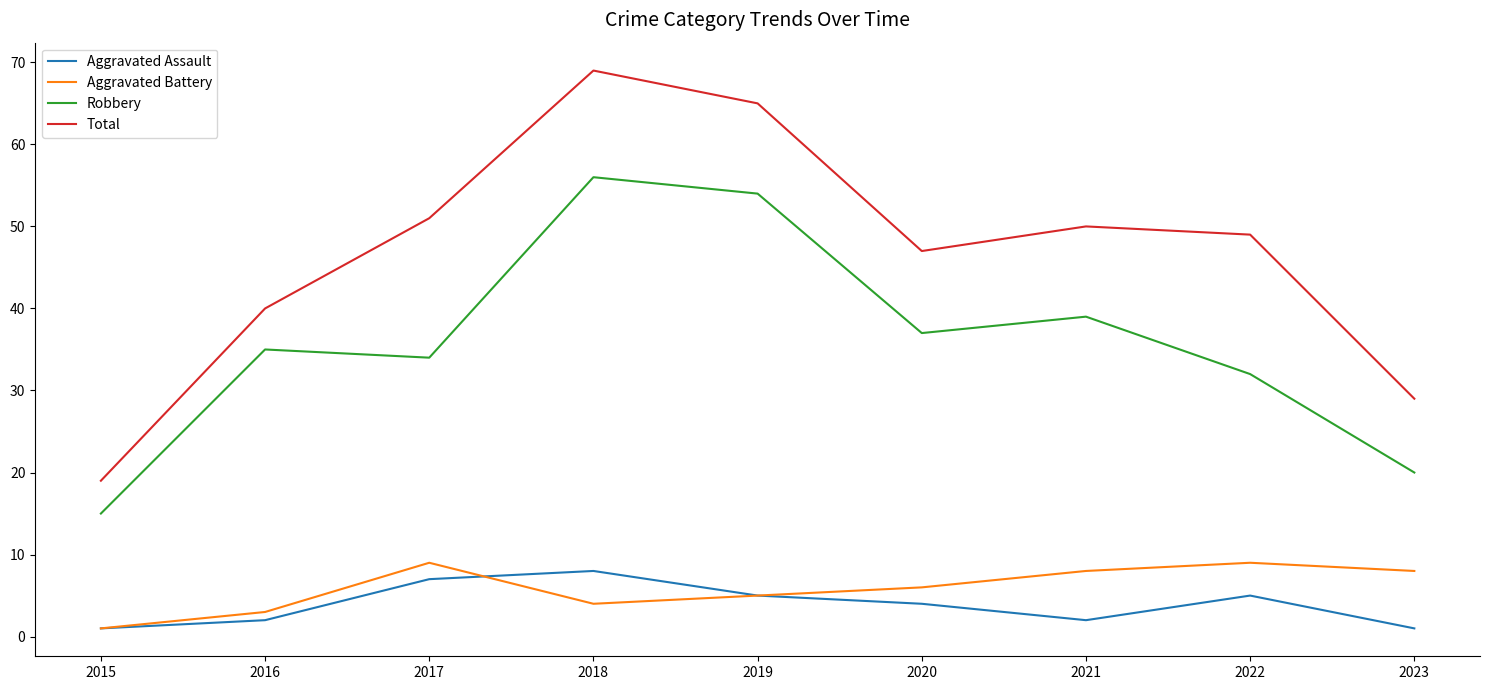

Reading left to right, list all the values displayed in this chart.

Aggravated Assault: 1	2	7	8	5	4	2	5	1
Aggravated Battery: 1	3	9	4	5	6	8	9	8
Robbery: 15	35	34	56	54	37	39	32	20
Total: 19	40	51	69	65	47	50	49	29